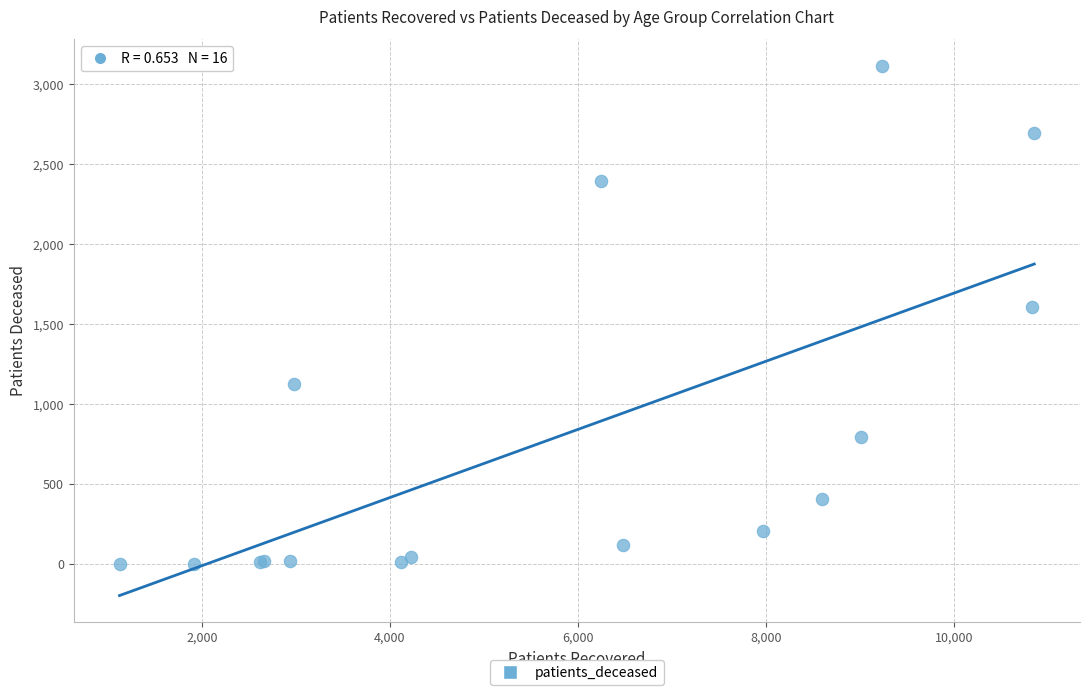

What Y value in the scatter plot is closest to 1559?

1606